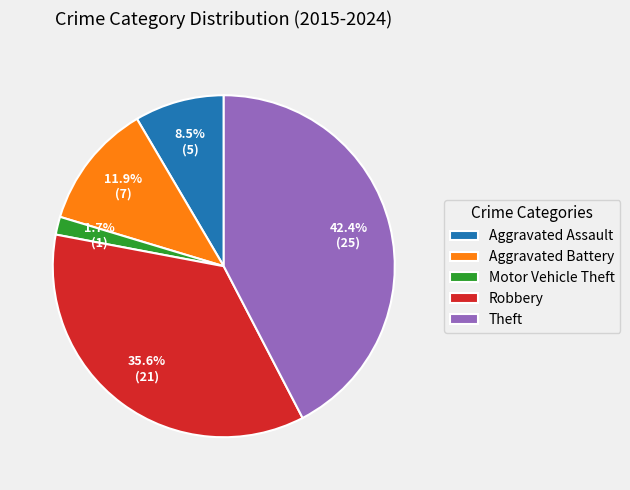

Does Theft represent more than half of the total?

No